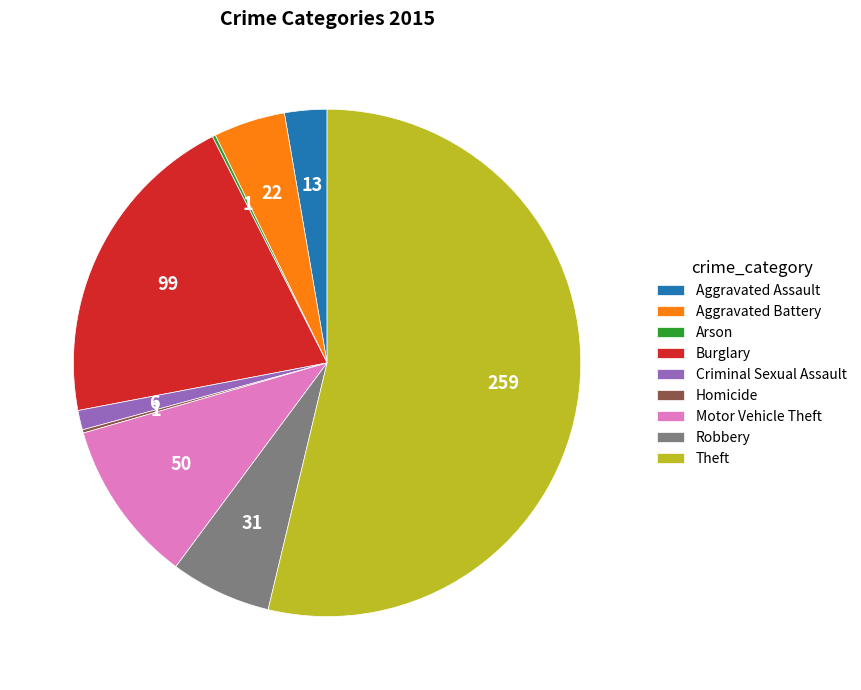

Is it true that Burglary is 21% of the pie?

True